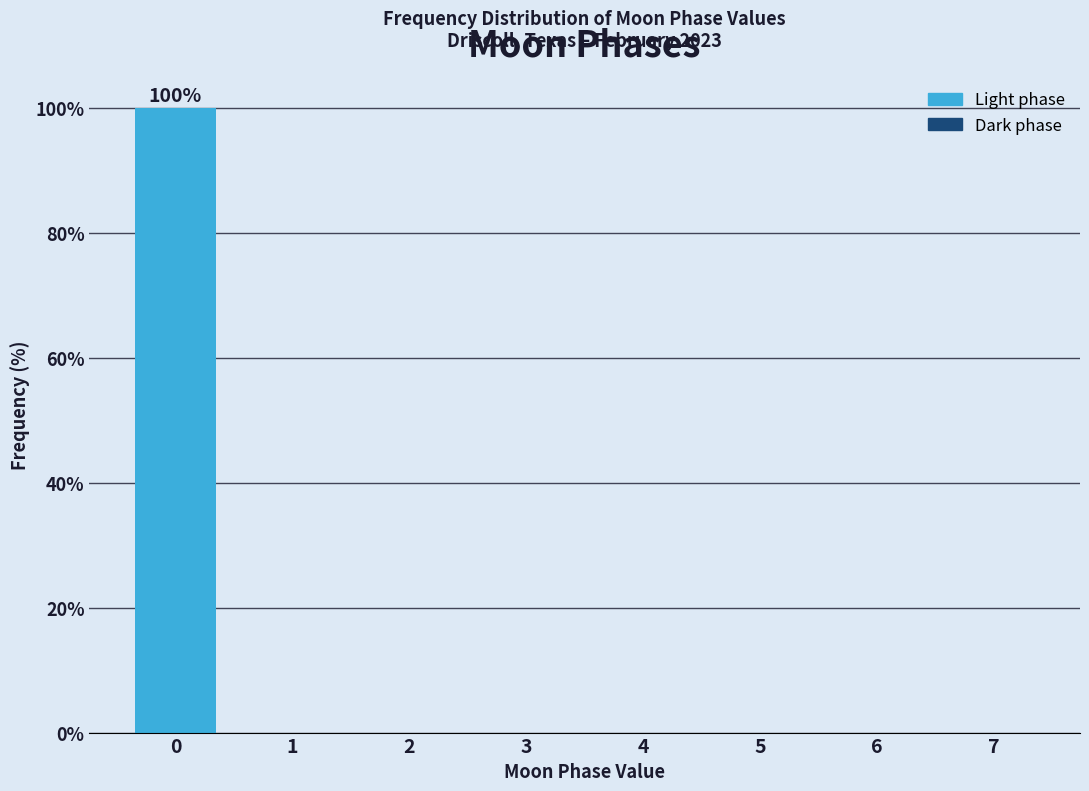

Reading right to left, extract all data points from this chart.

7=0	6=0	5=0	4=0	3=0	2=0	1=0	0=100